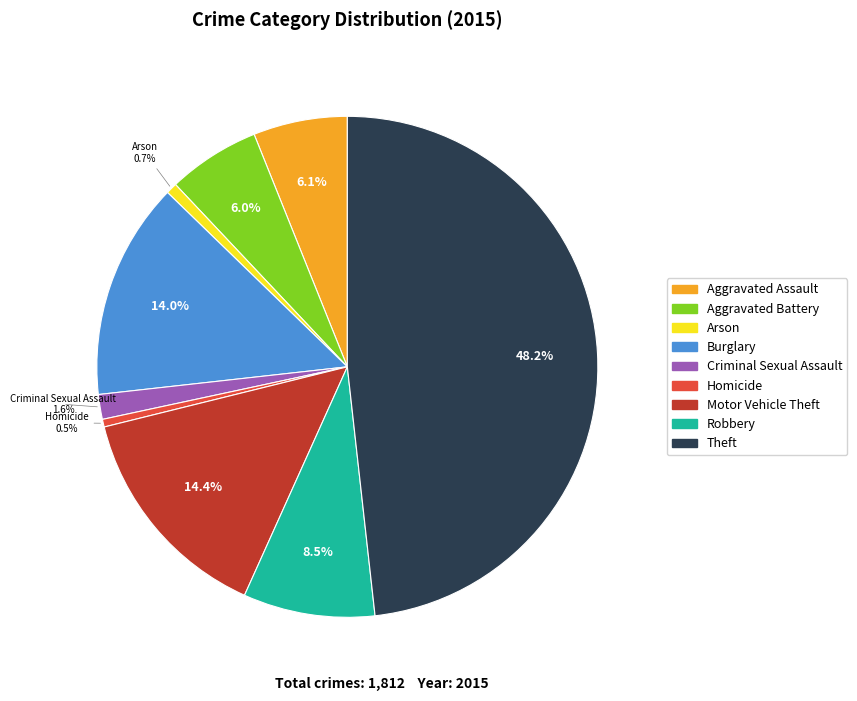

To the nearest percent, what is the difference between the Arson and Theft slice percentages?

48%